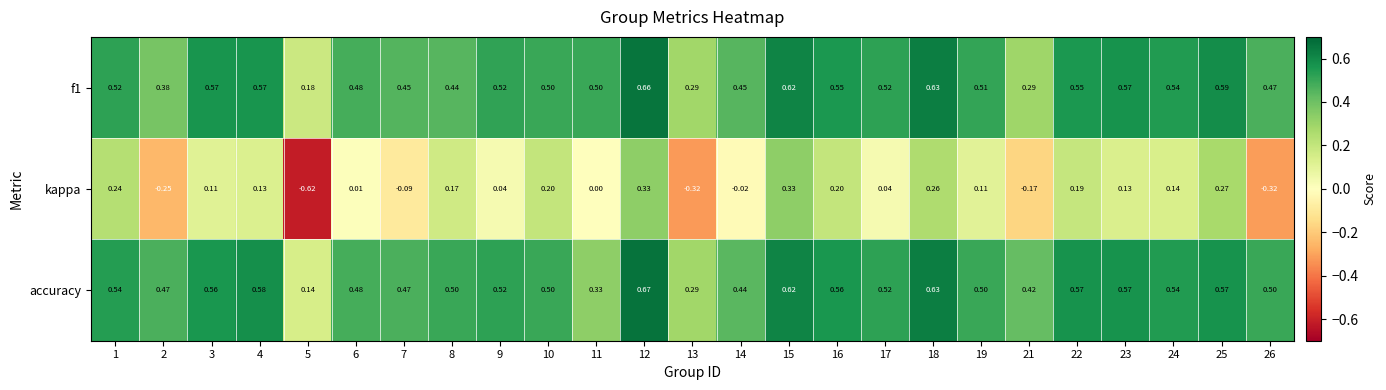

Between 2 and 22, which series saw the biggest shift?

kappa